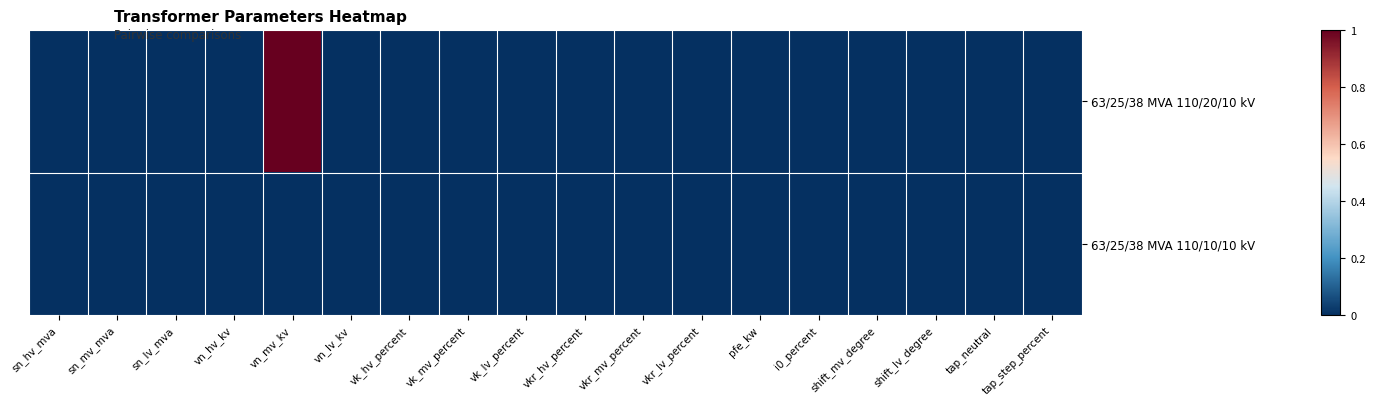

Reading right to left, transcribe all the data shown in this chart.

63/25/38 MVA 110/20/10 kV: tap_step_percent=0	tap_neutral=0	shift_lv_degree=0	shift_mv_degree=0	i0_percent=0	pfe_kw=0	vkr_lv_percent=0	vkr_mv_percent=0	vkr_hv_percent=0	vk_lv_percent=0	vk_mv_percent=0	vk_hv_percent=0	vn_lv_kv=0	vn_mv_kv=1	vn_hv_kv=0	sn_lv_mva=0	sn_mv_mva=0	sn_hv_mva=0
63/25/38 MVA 110/10/10 kV: tap_step_percent=0	tap_neutral=0	shift_lv_degree=0	shift_mv_degree=0	i0_percent=0	pfe_kw=0	vkr_lv_percent=0	vkr_mv_percent=0	vkr_hv_percent=0	vk_lv_percent=0	vk_mv_percent=0	vk_hv_percent=0	vn_lv_kv=0	vn_mv_kv=0	vn_hv_kv=0	sn_lv_mva=0	sn_mv_mva=0	sn_hv_mva=0